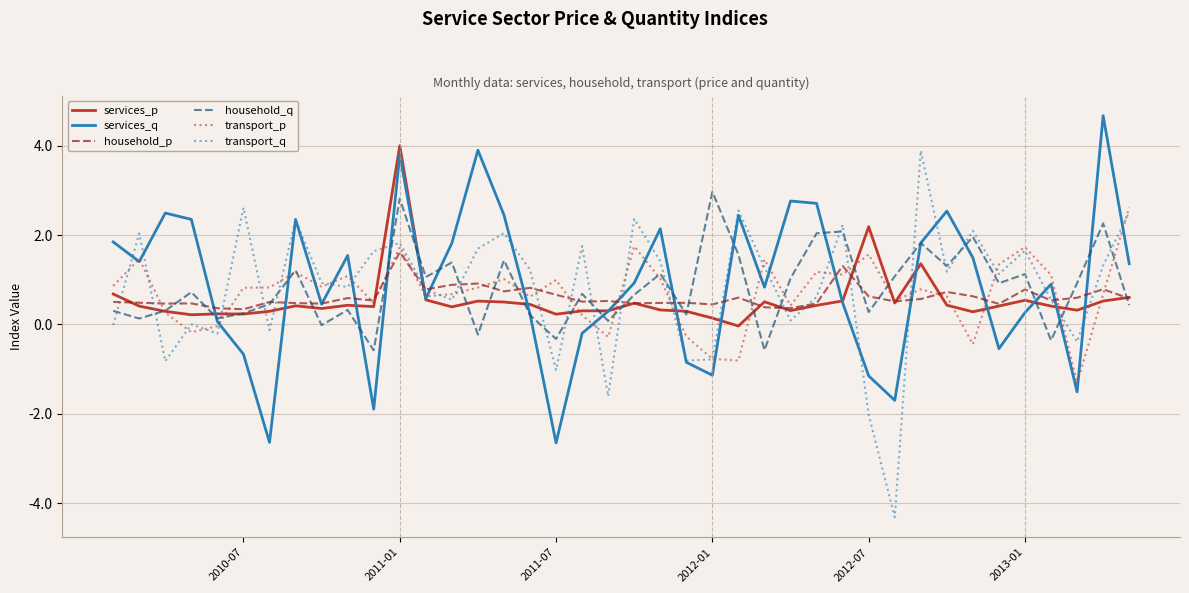

What is the average value of the services_q series?

0.9